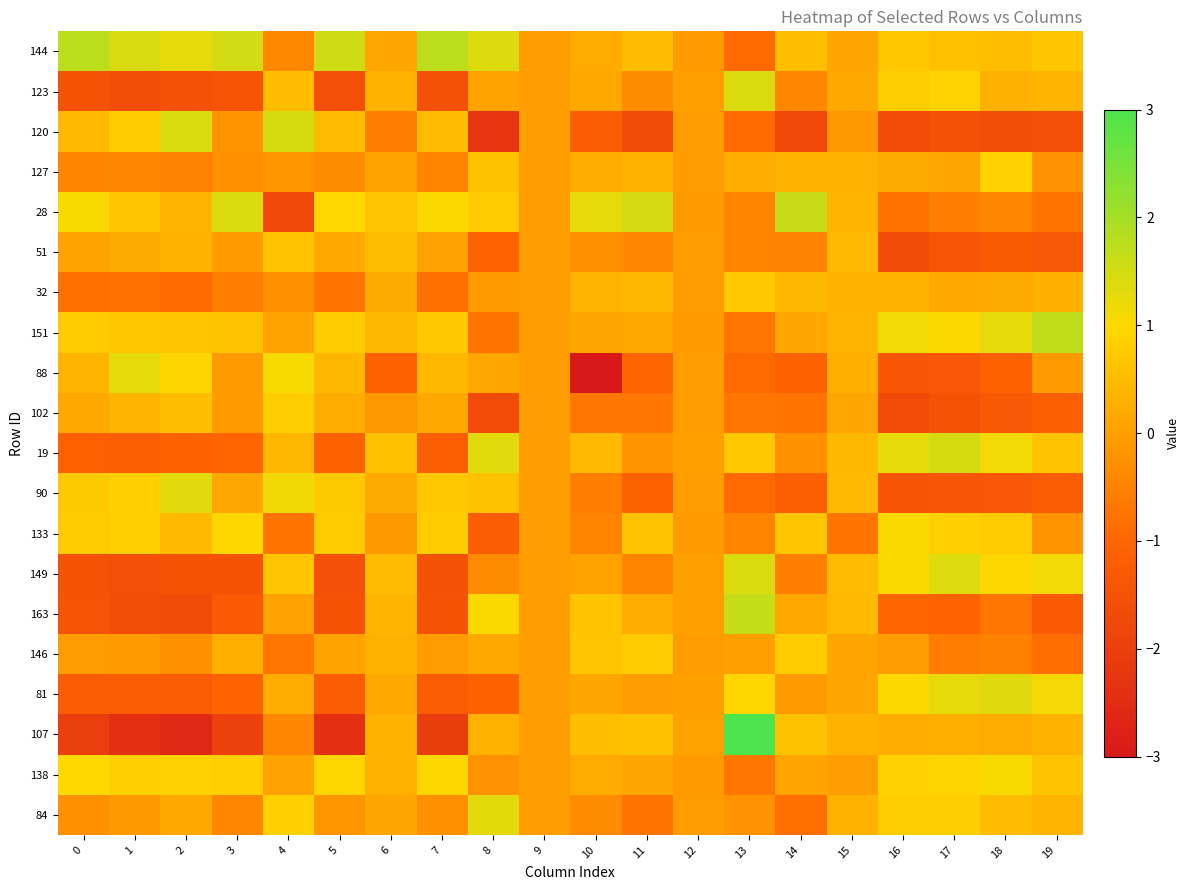

List the series in order of their peak value, lowest first.

51, 32, 146, 102, 127, 133, 138, 88, 84, 90, 81, 123, 149, 120, 19, 28, 163, 151, 144, 107